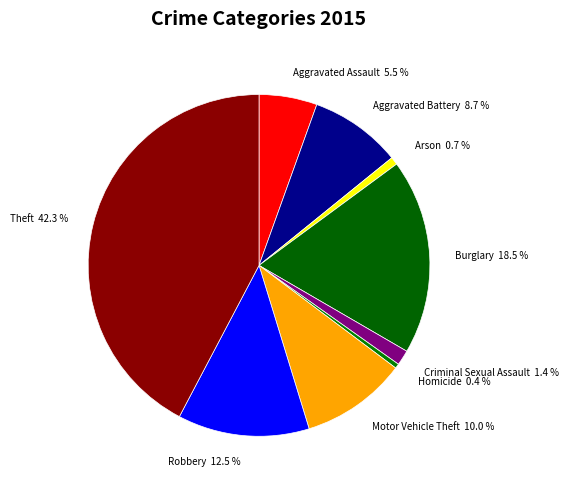

Which category has the biggest portion of the pie?

Theft